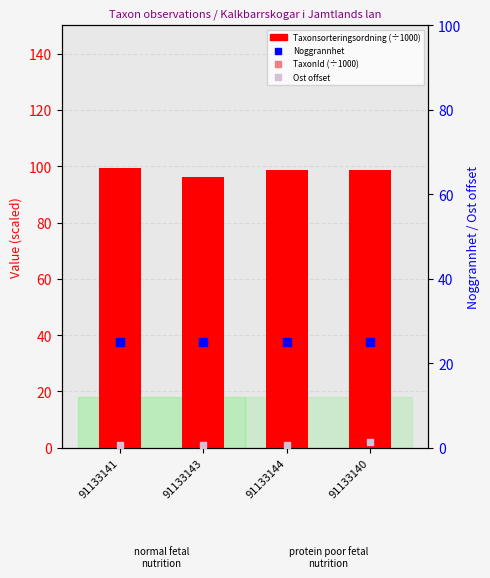

Which series reaches the minimum Y coordinate?

Ost offset